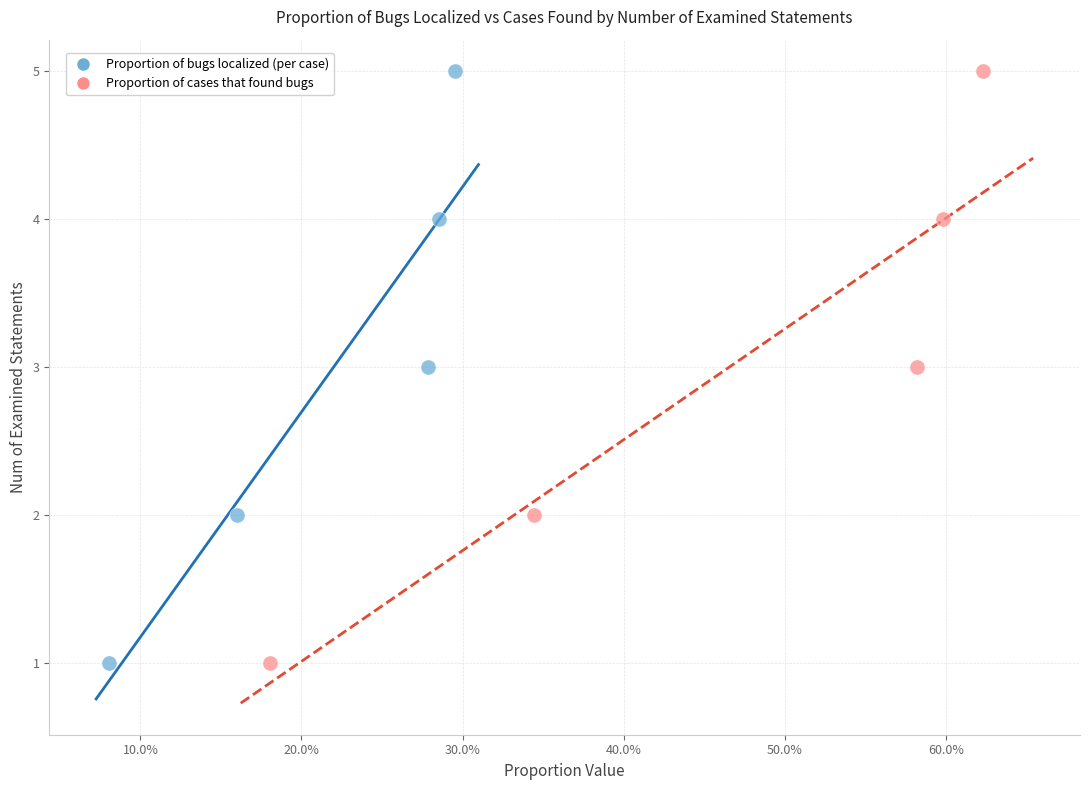

What are all the series names shown in the legend?

Proportion of bugs localized (per case), Proportion of cases that found bugs